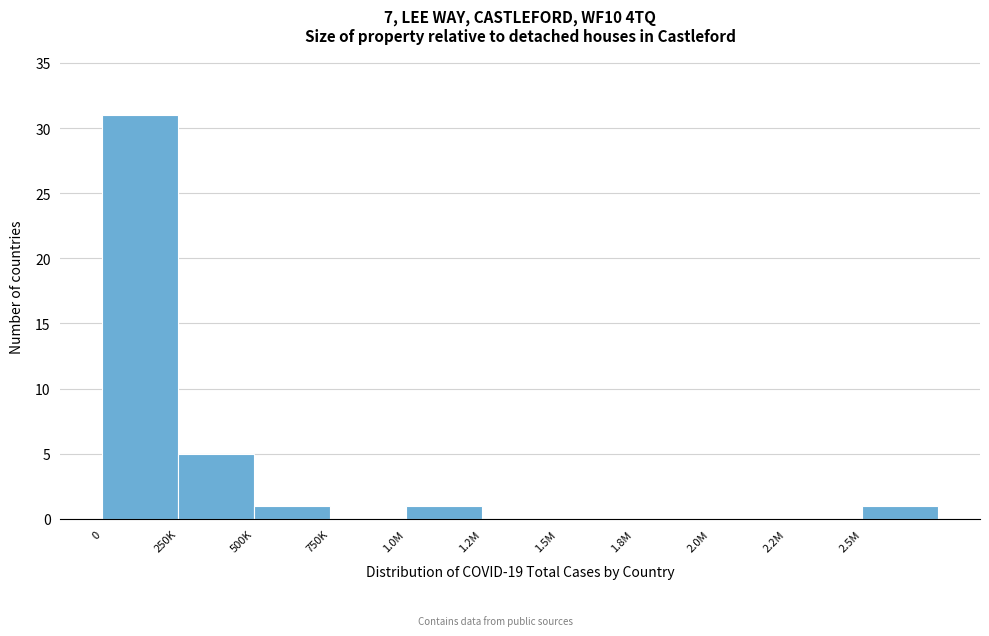

Reading right to left, extract all data points from this chart.

2.5M=1	2.2M=0	2.0M=0	1.8M=0	1.5M=0	1.2M=0	1.0M=1	750K=0	500K=1	250K=5	0=31